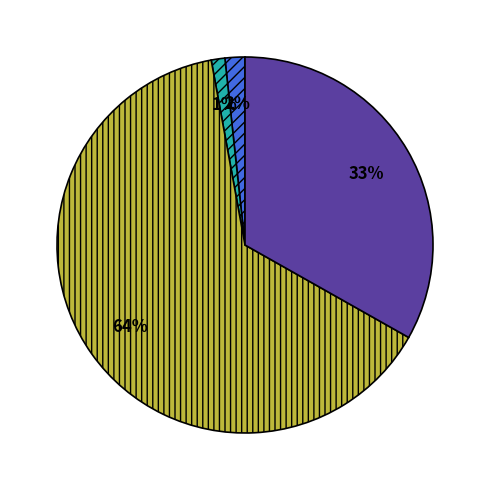

Is there a majority slice in this chart?

Yes